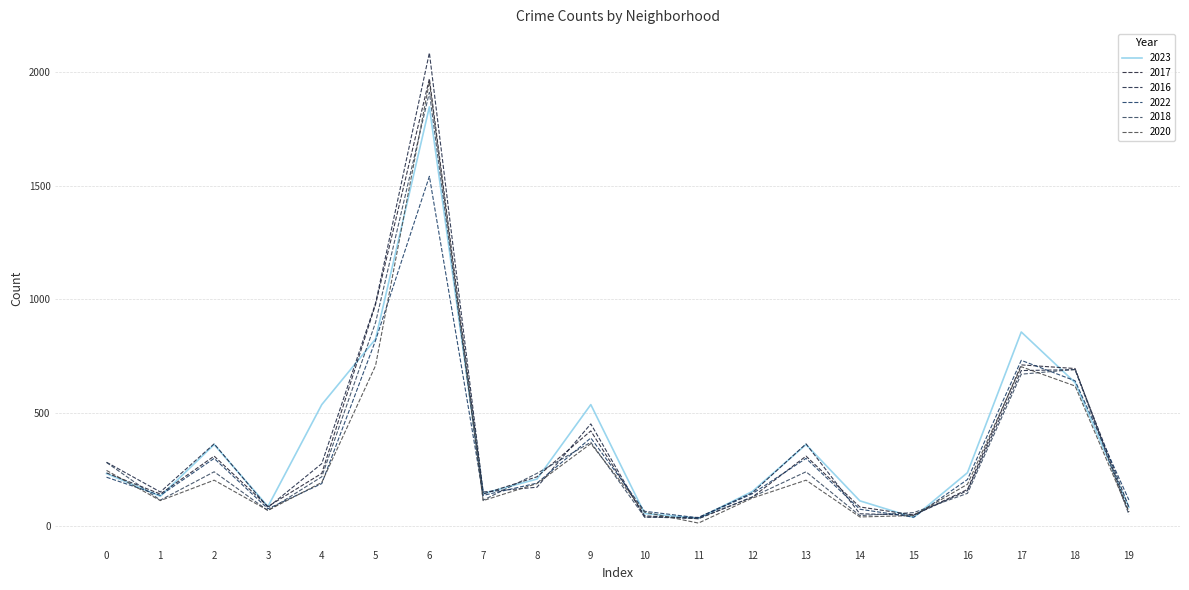

Reading left to right, extract all data points from this chart.

2023: 232	132	360	87	536	825	1848	144	208	536	56	35	153	360	112	39	236	856	633	84
2017: 235	142	309	87	233	978	1972	142	218	420	46	33	128	309	85	50	162	711	695	63
2016: 282	151	363	83	276	983	2086	151	172	451	40	39	147	363	55	49	157	686	690	84
2022: 216	136	299	77	188	819	1542	136	190	389	66	37	143	299	75	40	206	731	641	116
2018: 281	115	240	69	218	898	1912	115	233	370	41	34	129	240	47	60	145	670	691	52
2020: 246	113	203	70	193	708	1959	113	188	364	62	14	124	203	41	47	185	703	618	63